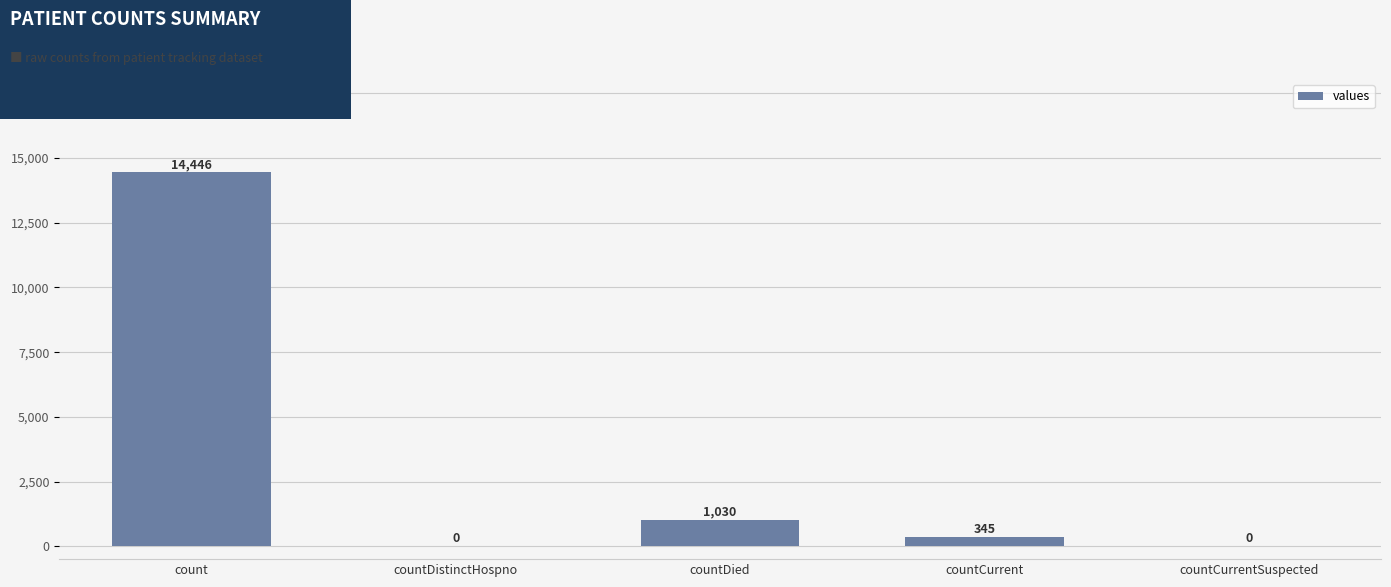

Count the number of data series in this chart.

1